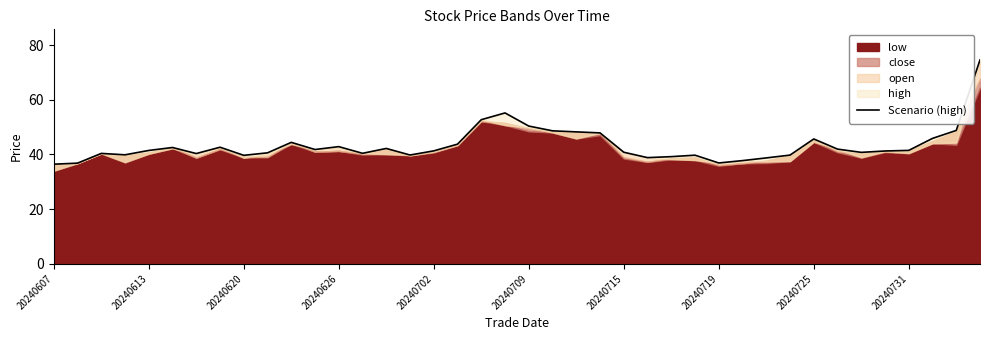

What is the average value?

43.3